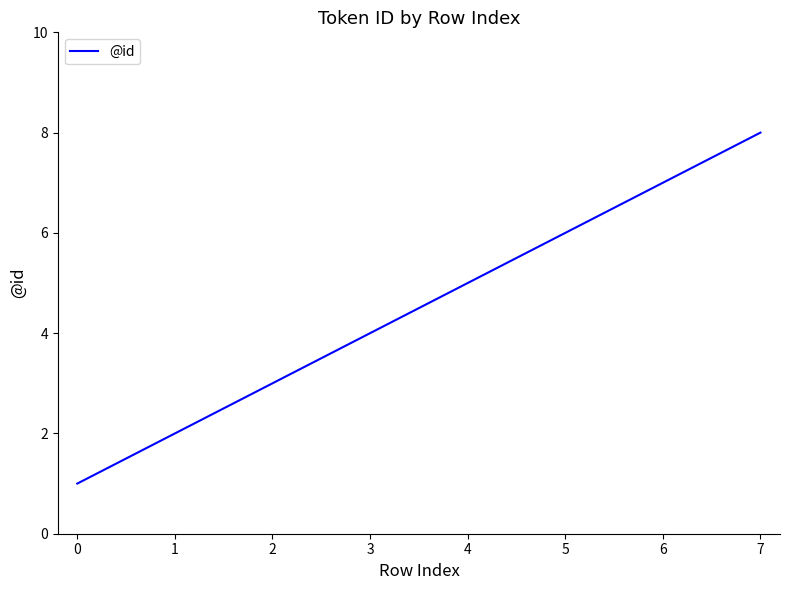

How many categories are shown in the chart?

8